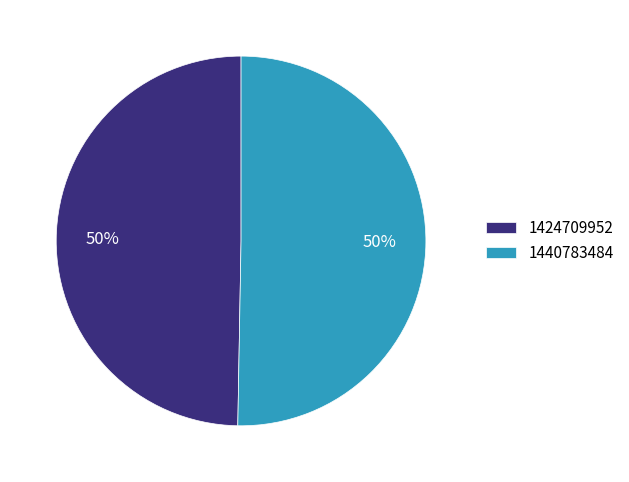

What is the ratio of the value at 1424709952 to the value at 1440783484?

1.0